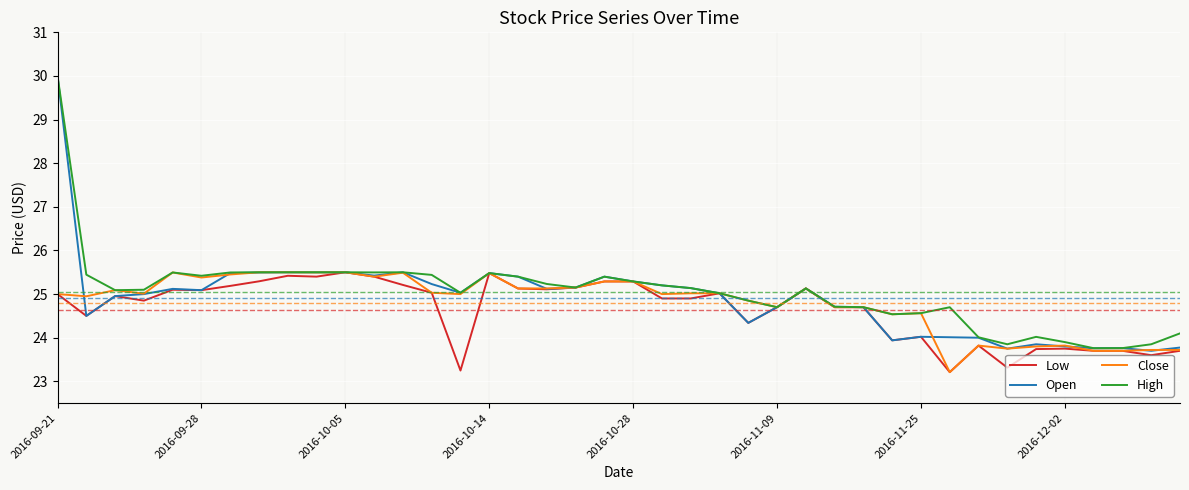

Which series has the widest spread of values?

Open